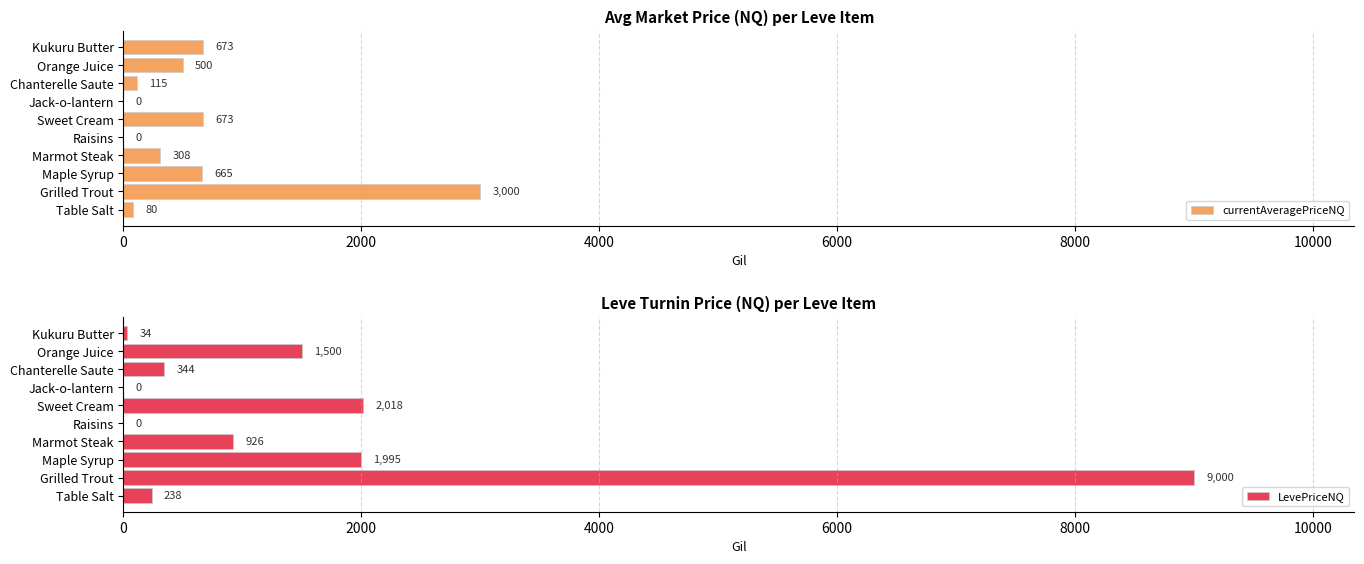

At which label does LevePriceNQ reach its peak?

Grilled Trout